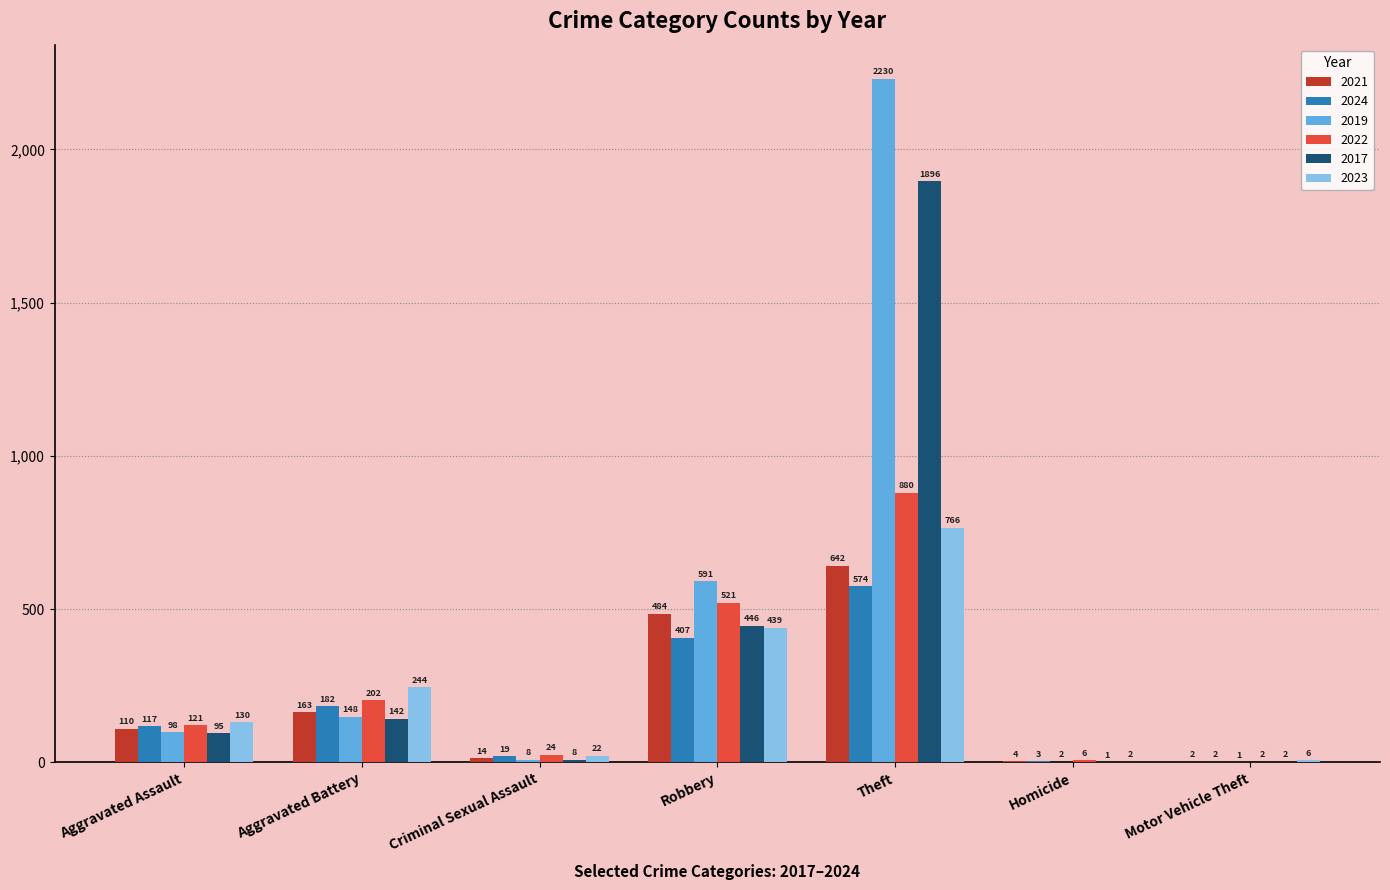

What is the highest value of the 2022 series?

880